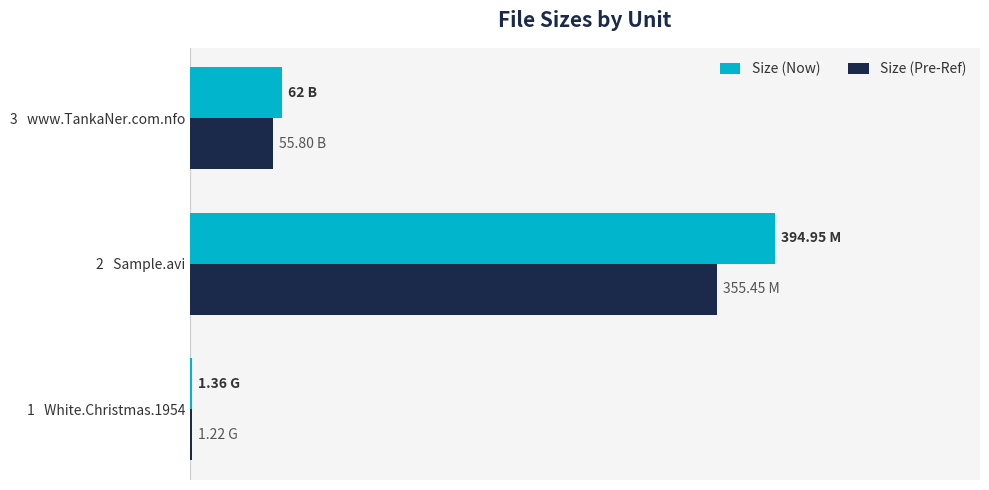

Reading left to right, list all the values displayed in this chart.

Size (Now): 1.4	394.9	62.0
Size (Pre-Ref): 1.2	355.5	55.8